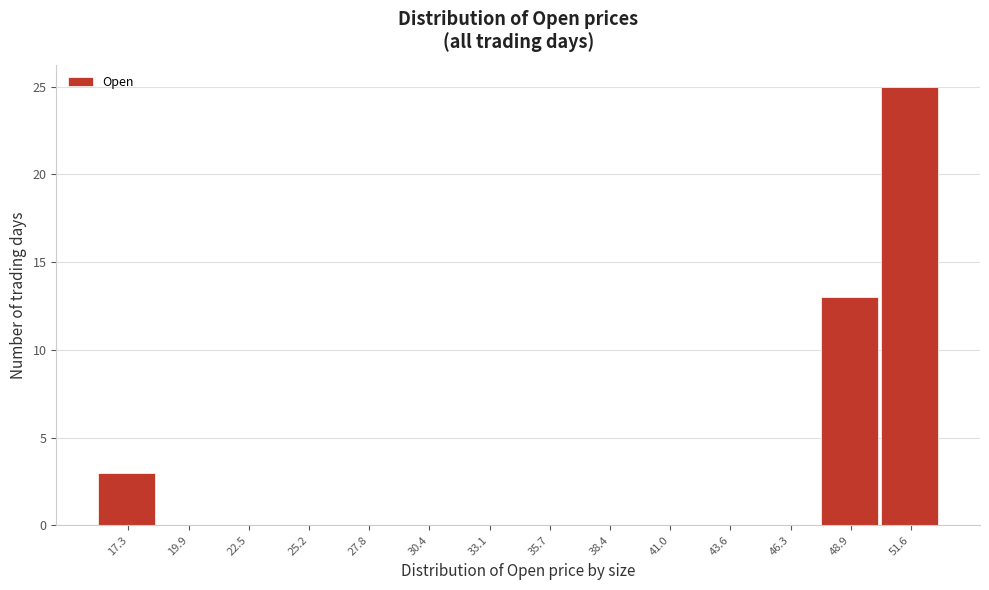

Reading right to left, list all the values displayed in this chart.

51.6=25	48.9=13	46.3=0	43.6=0	41.0=0	38.4=0	35.7=0	33.1=0	30.4=0	27.8=0	25.2=0	22.5=0	19.9=0	17.3=3